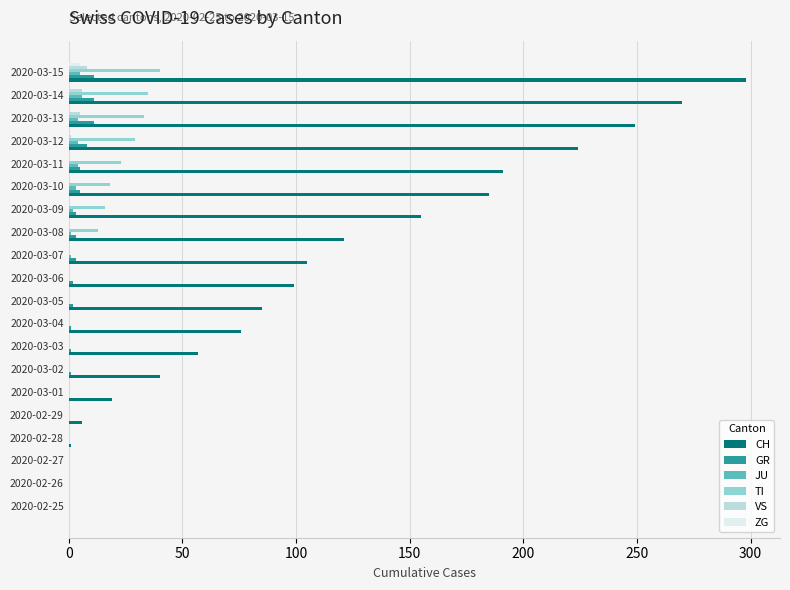

What is the maximum value for TI?

40